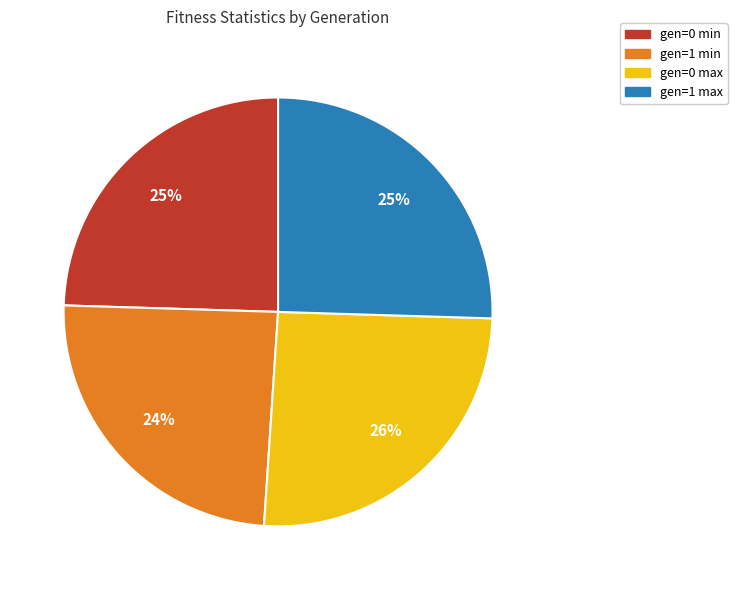

The gen=1 min slice represents 24% of the pie. True or false?

True